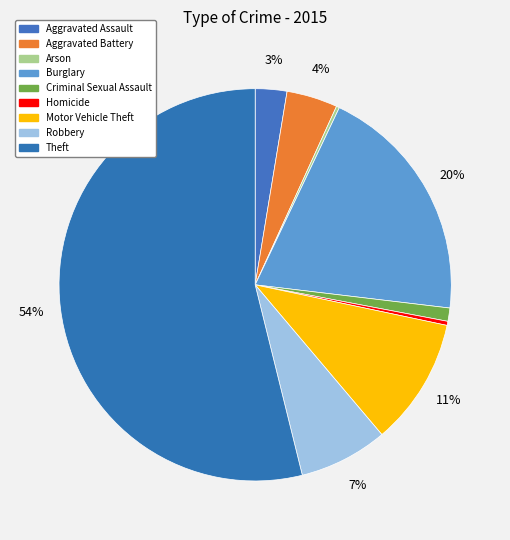

Is Theft the majority of the pie?

Yes